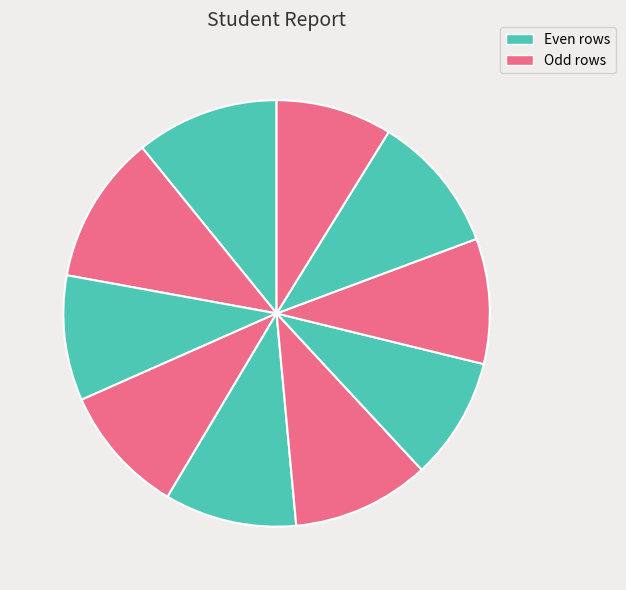

Which slice is the smallest?

9